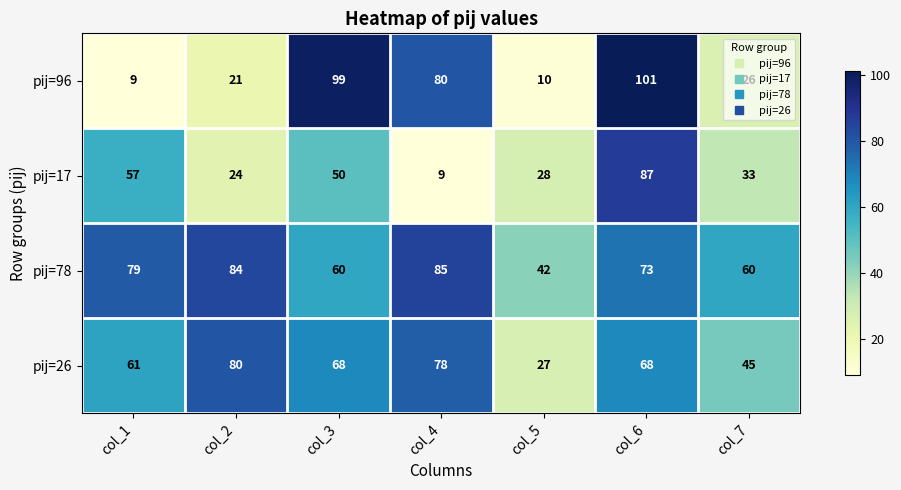

Rank the series by their average value, from lowest to highest.

pij=17, pij=96, pij=26, pij=78